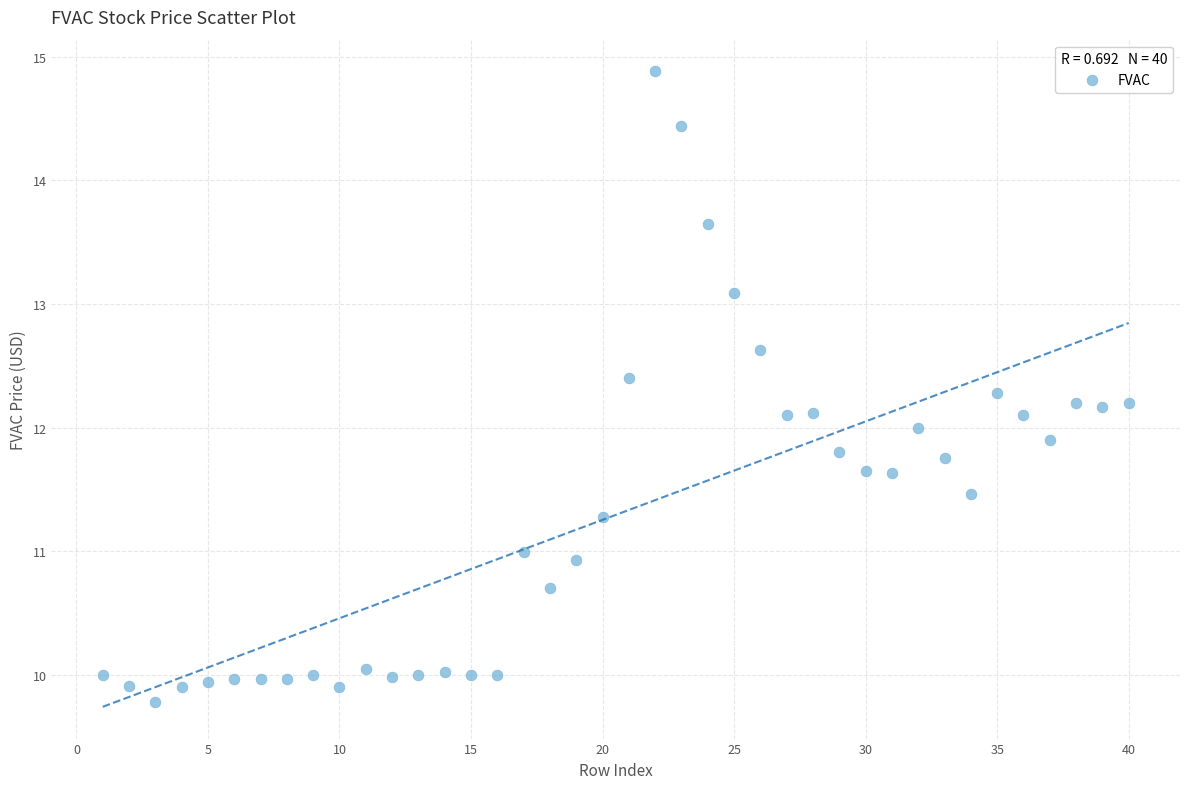

What is the range of X values (max minus min)?

39.0